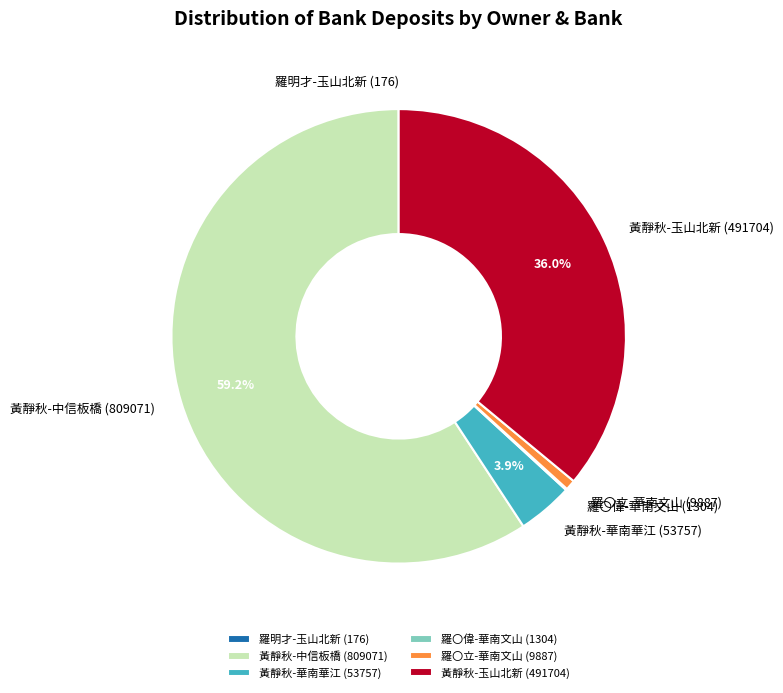

Which category has the biggest portion of the pie?

黃靜秋-中信板橋 (809071)